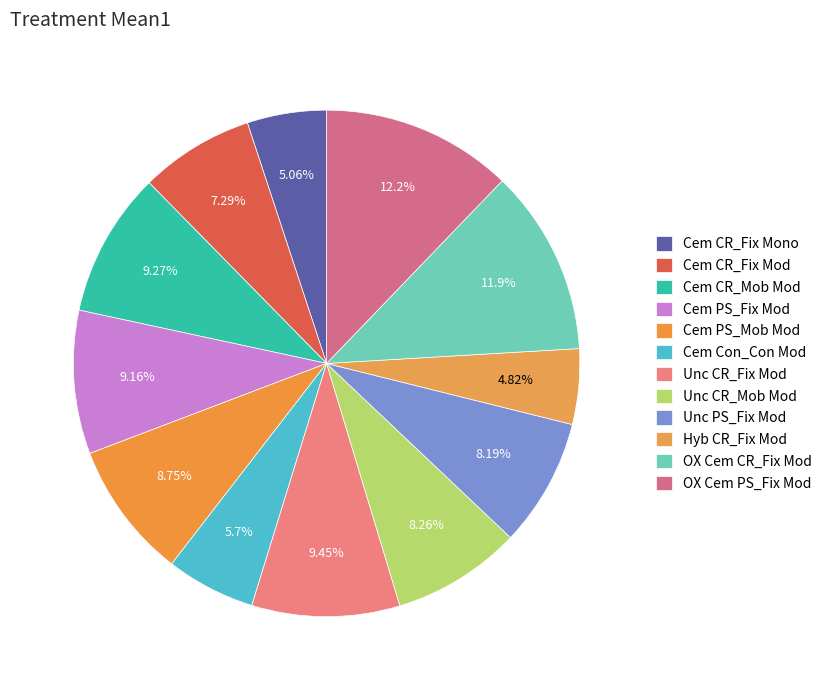

How many segments does this pie chart have?

12